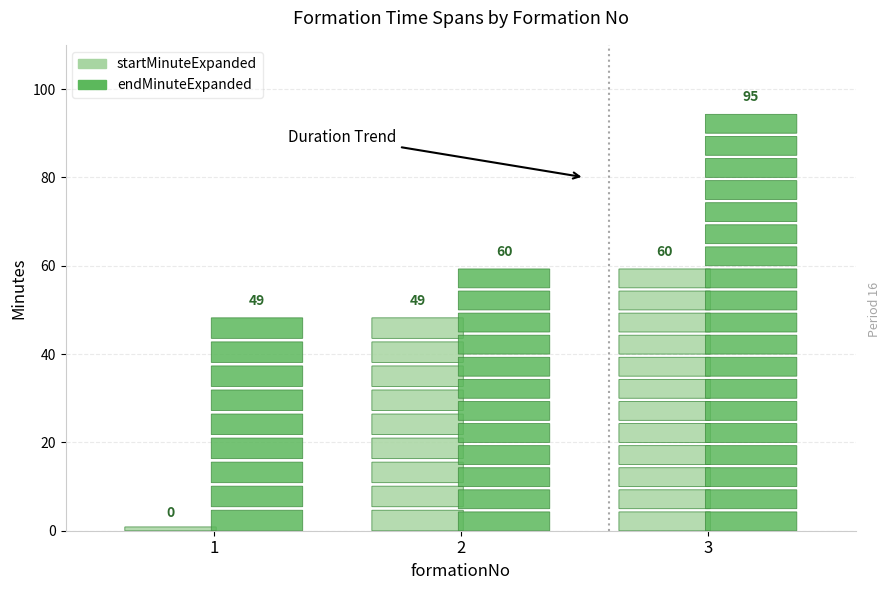

How many bars are there in total?

6